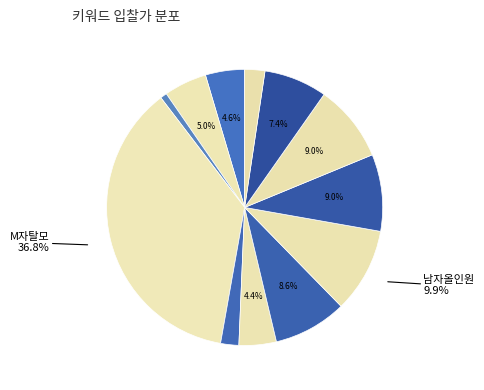

How many slices are in this pie chart?

12